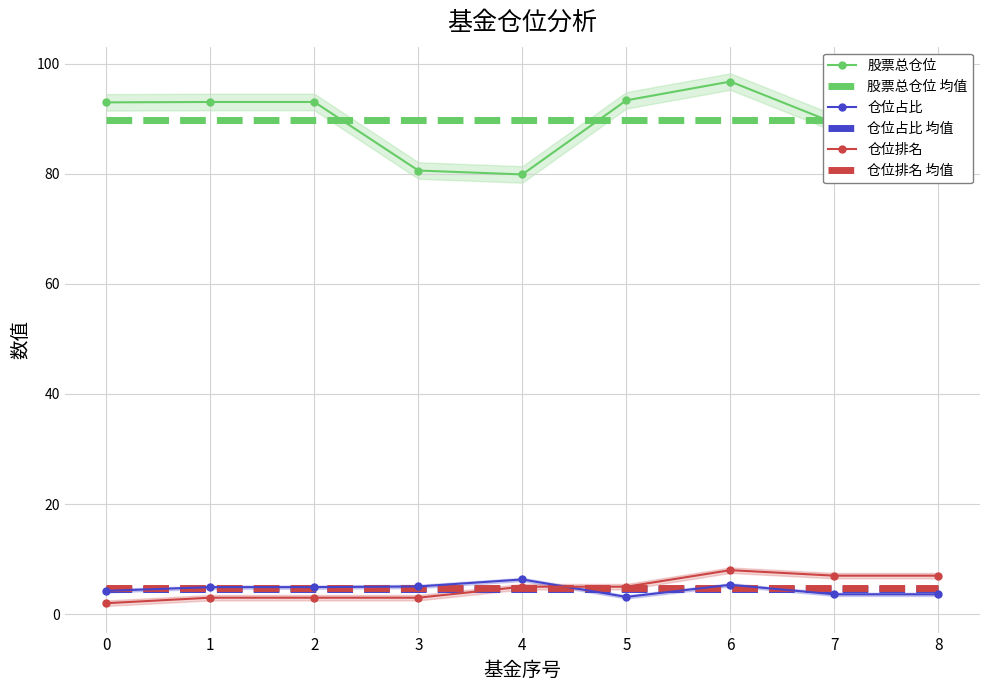

What is the sum of all 仓位占比 均值 values?

41.1